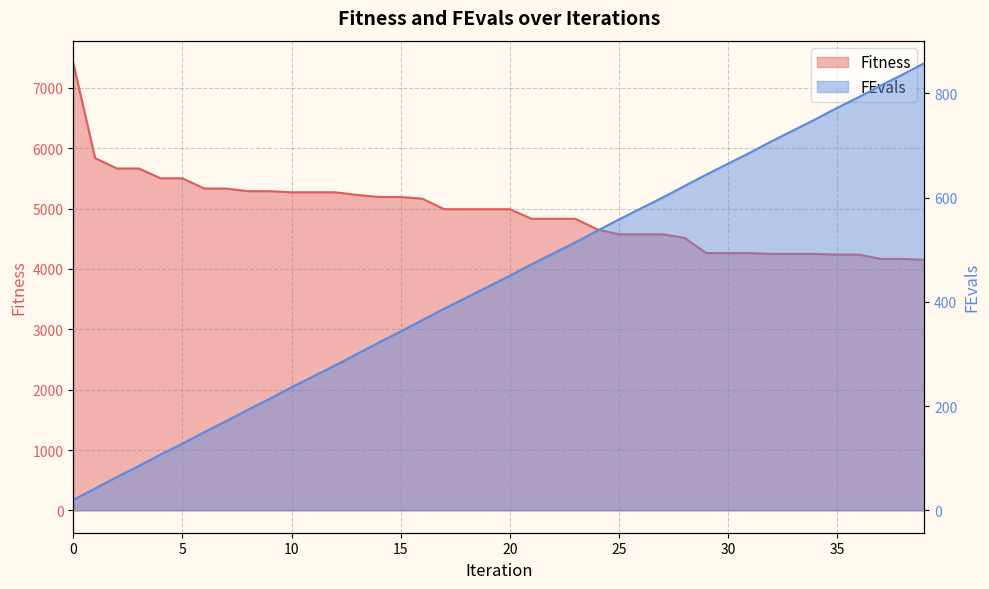

What is the difference between the maximum and minimum values in the Fitness series?

3260.0